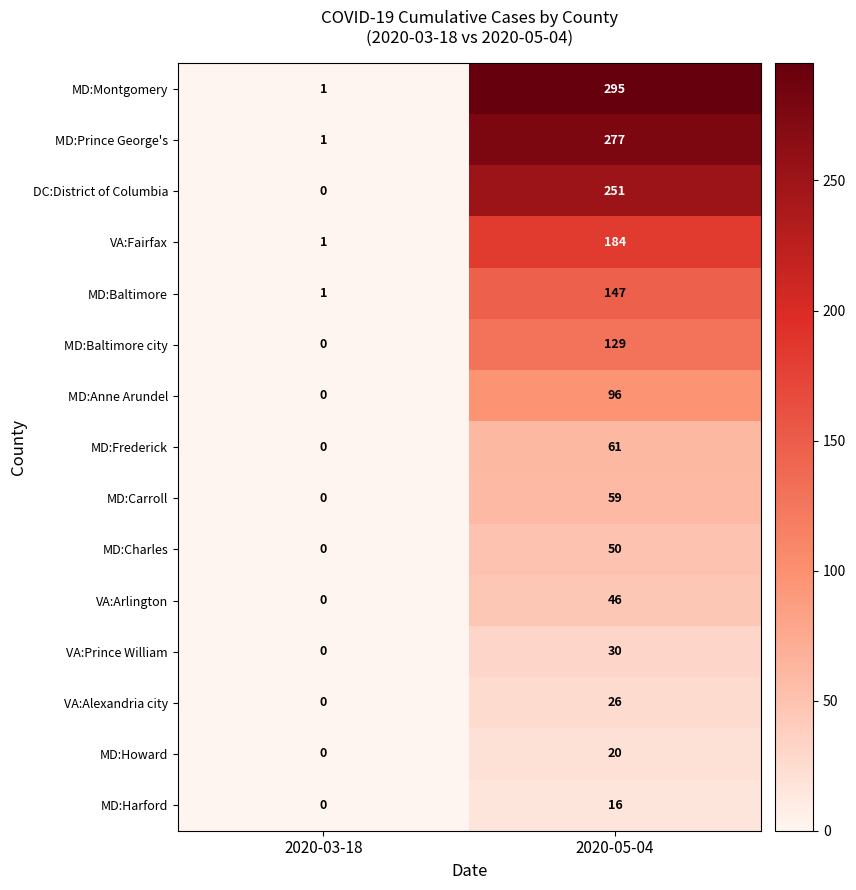

Which label corresponds to the smallest value in the chart?

2020-03-18